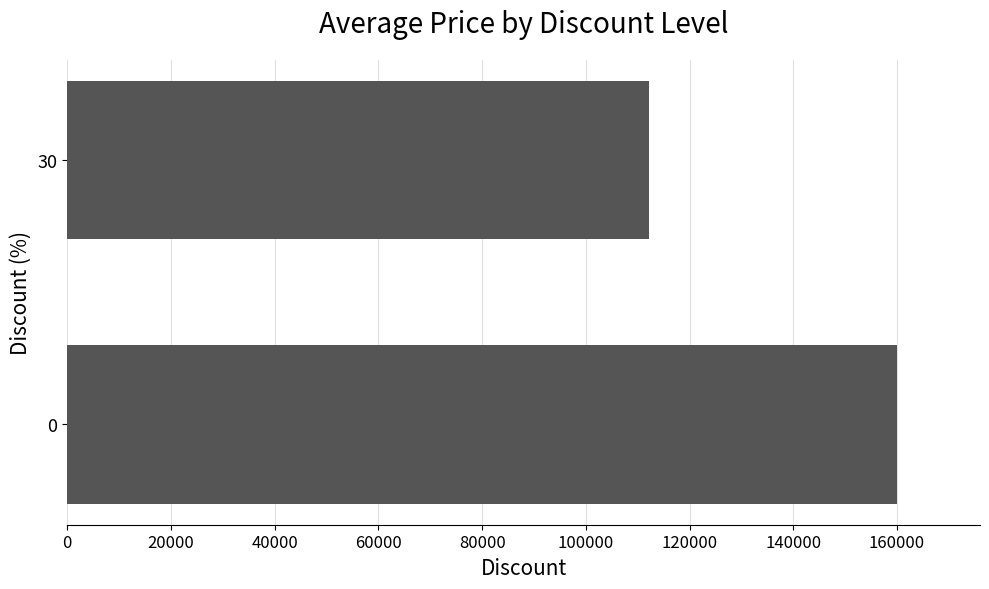

How many values are between 112200 and 160000?

2